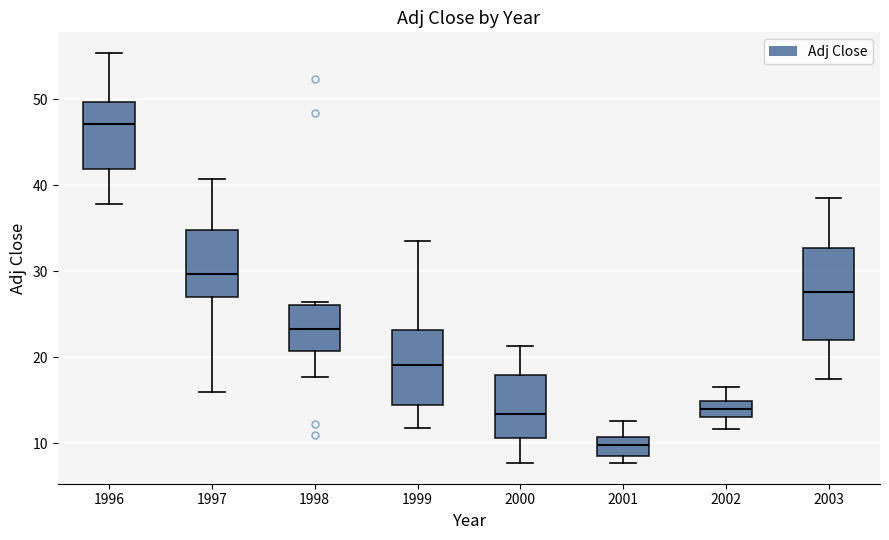

Which box has the lowest median line?

2001